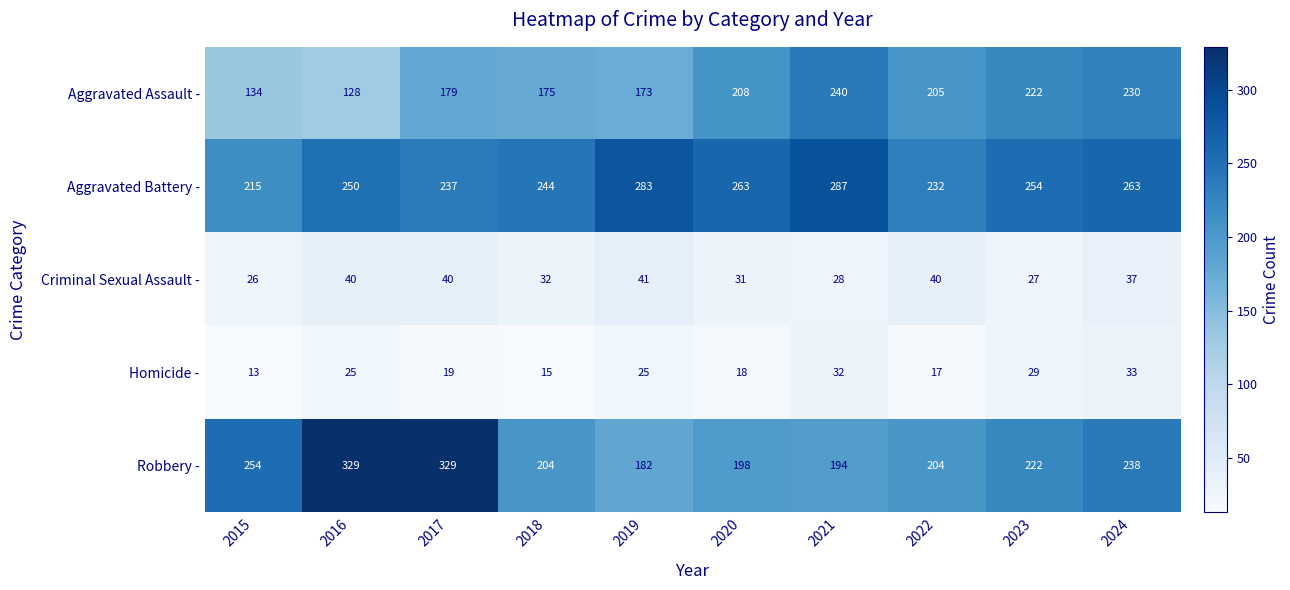

At which category is the sum across all series the highest?

2017